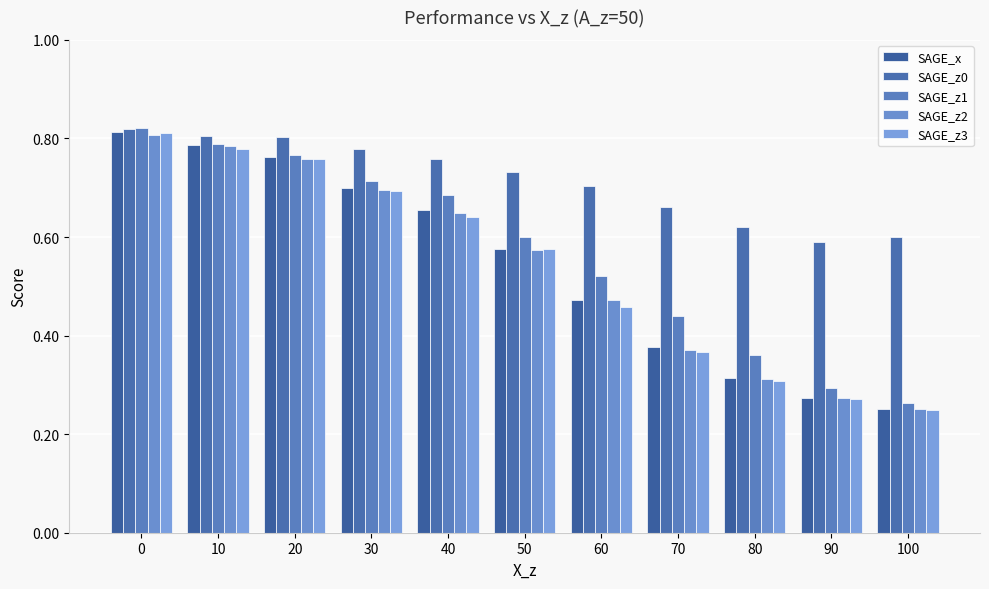

Between 20 and 40, which series saw the biggest shift?

SAGE_z3